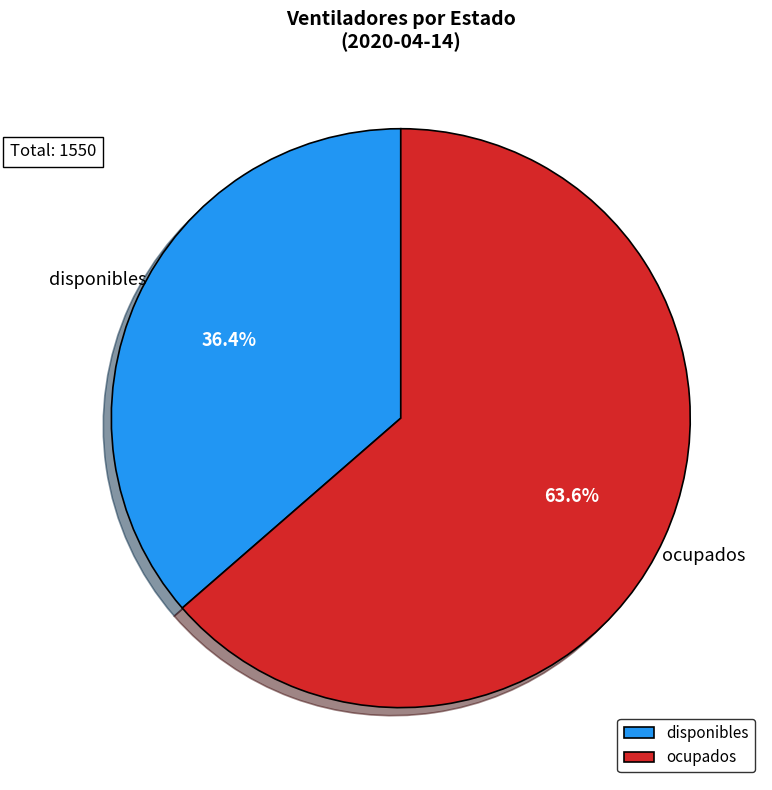

Is it true that disponibles is 46% of the pie?

False